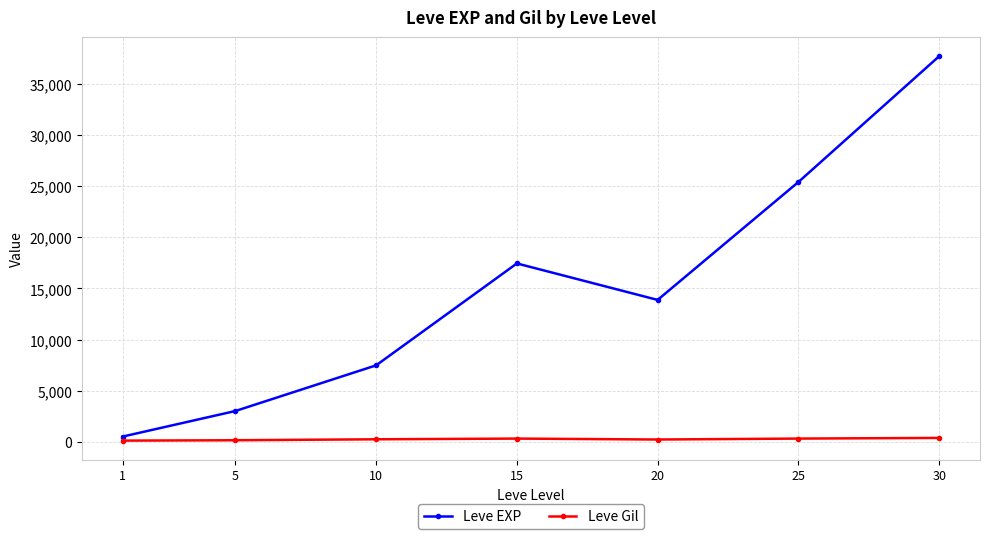

Does the chart have visible grid lines?

Yes